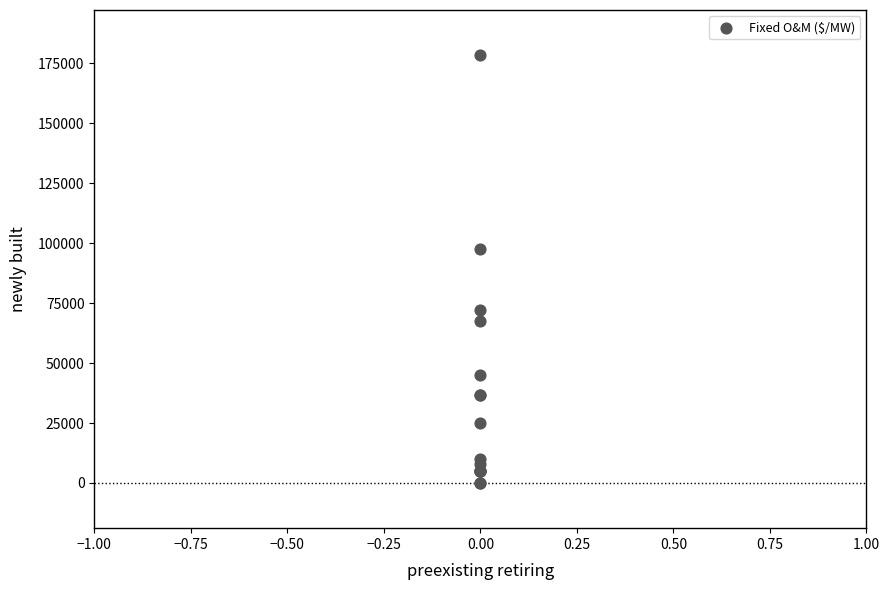

What Y value in the scatter plot is closest to 89233?

97650.0